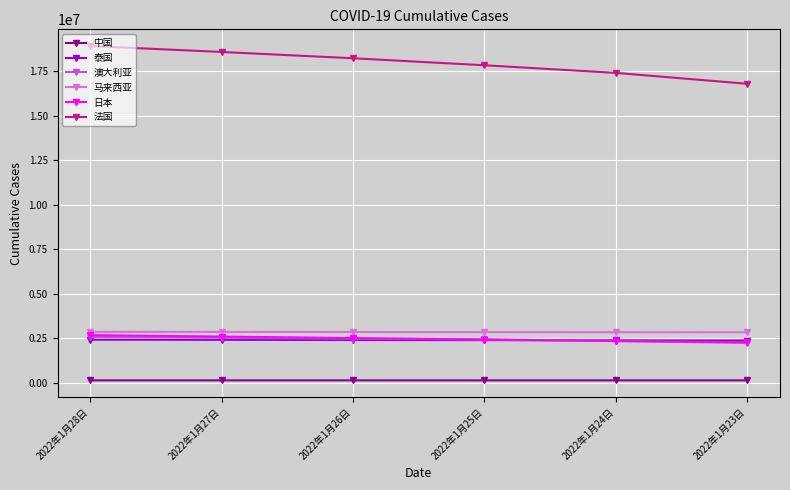

Count the 马来西亚 values in the range 2844969 to 2861069.

4